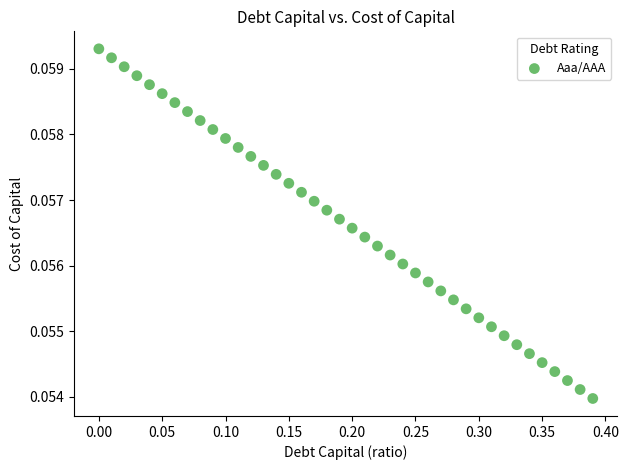

What is the range of X values (max minus min)?

0.4